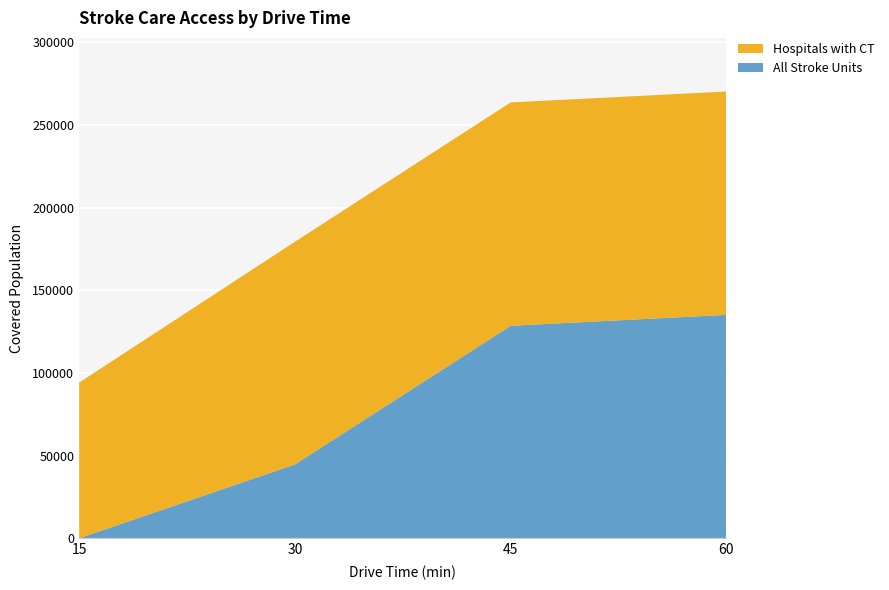

Reading left to right, list all the values displayed in this chart.

All Stroke Units: 0	44619	128486	135084
Hospitals with CT: 94134	134676	135084	135084